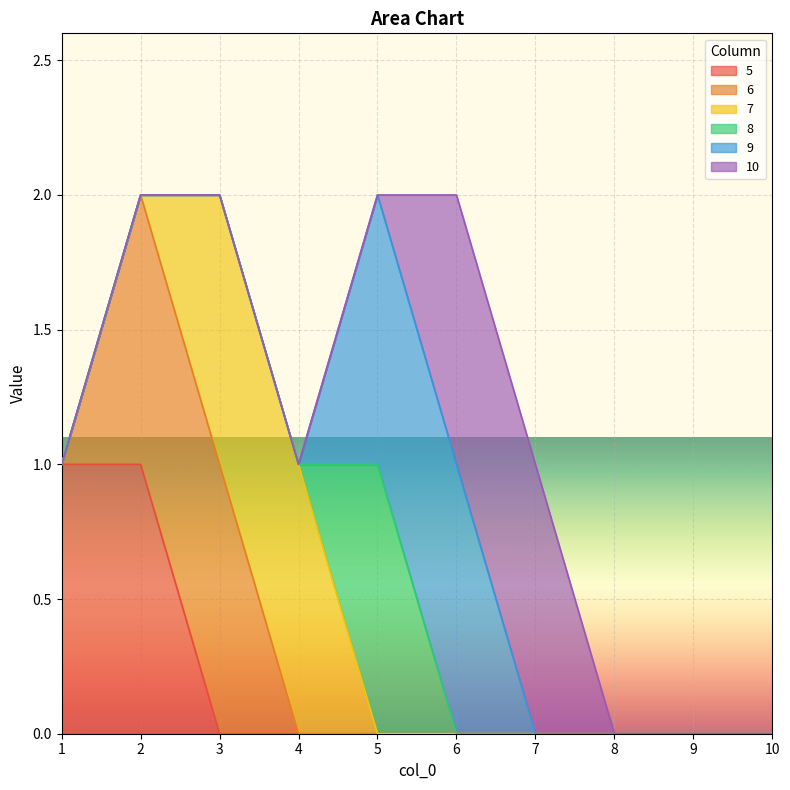

True or false: 9 has more than 2 interior local peaks.

False